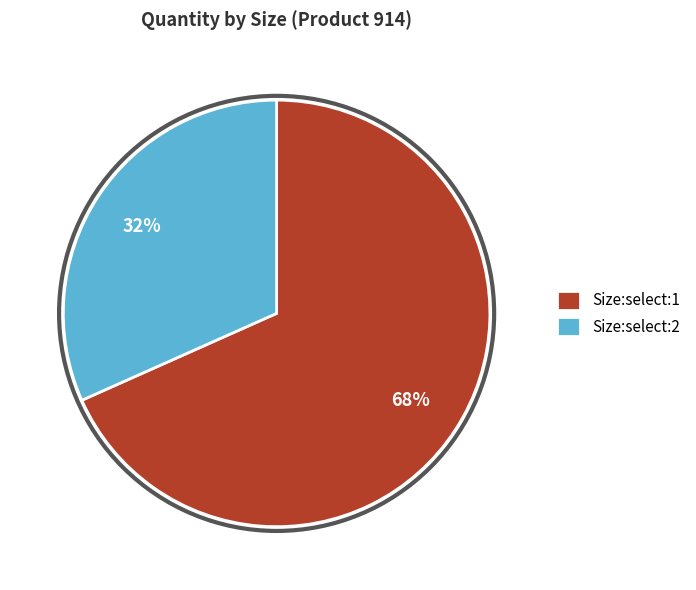

Is the sum of Size:select:1 and Size:select:2 greater than half?

Yes